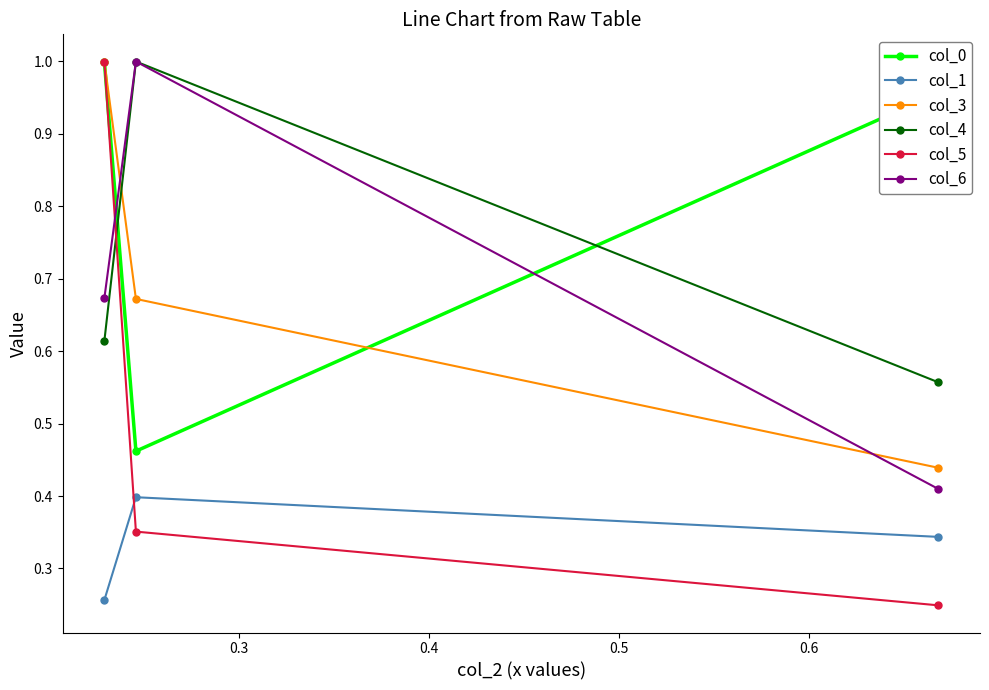

Which series has the largest total across all categories?

col_0